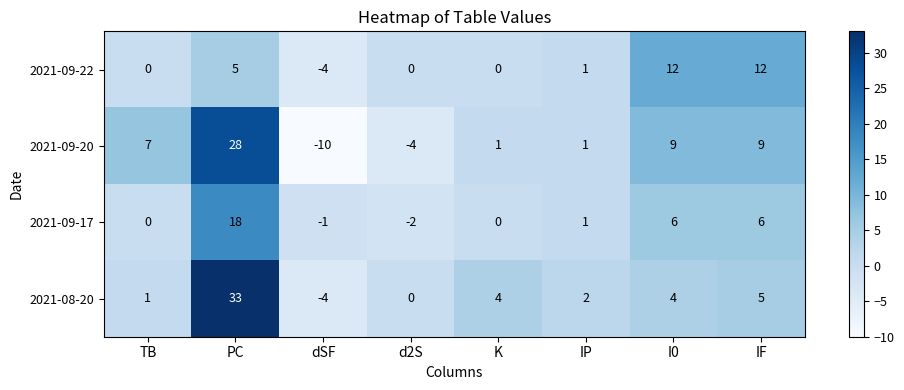

What is the difference between the maximum and minimum values in the 2021-08-20 series?

37